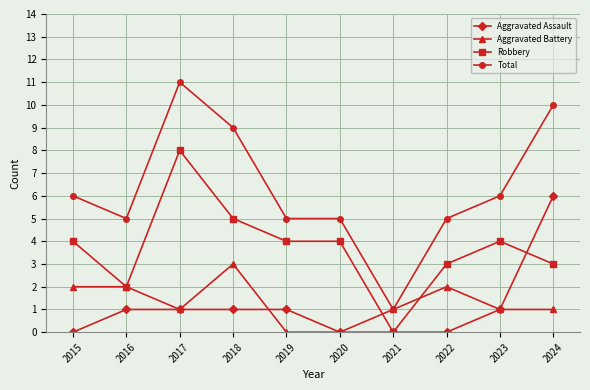

True or false: Aggravated Assault has a value of 0 at 2015.

True